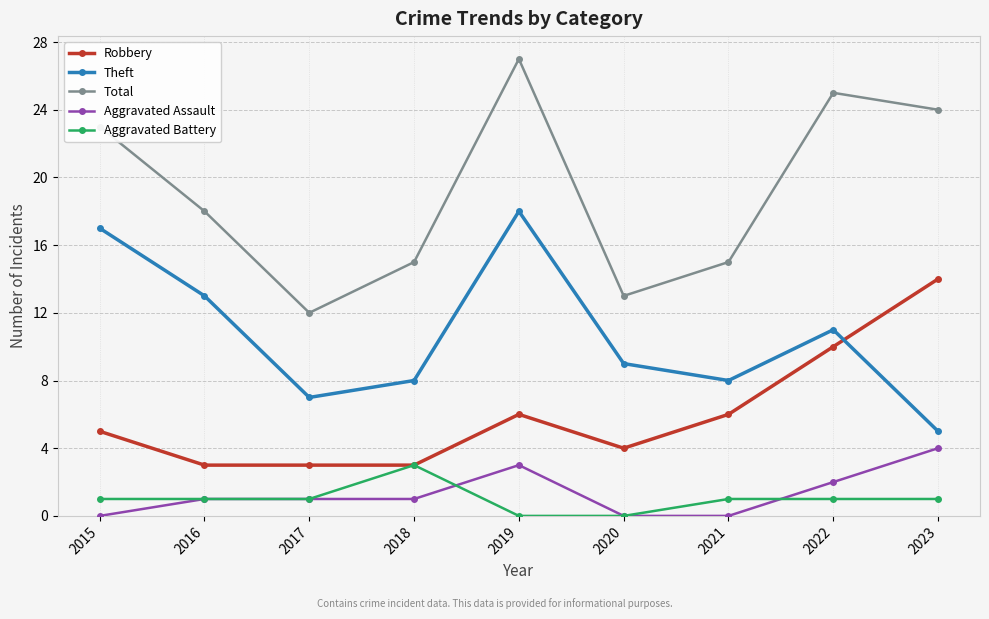

Read the Total value at 2015, to the nearest 5.

25